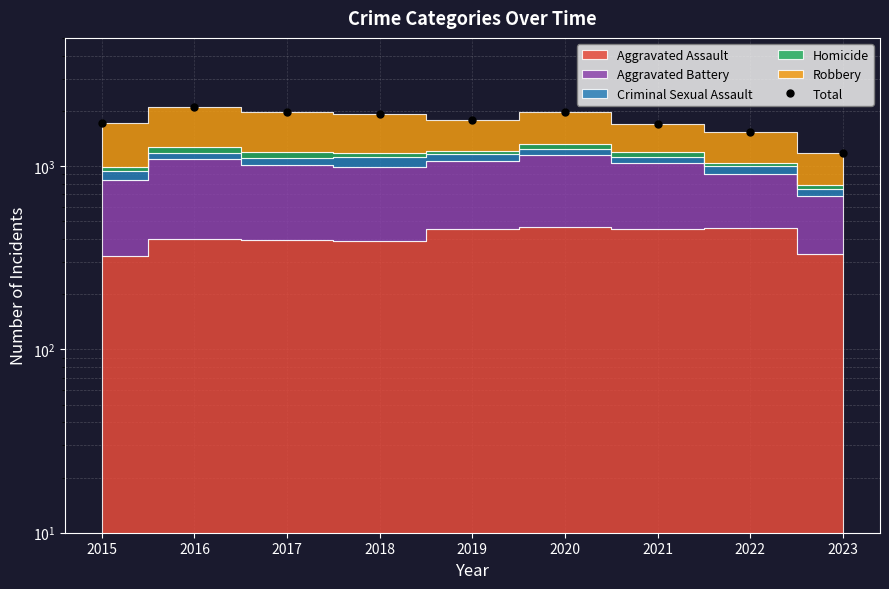

What is the approximate value at 2016?

2086